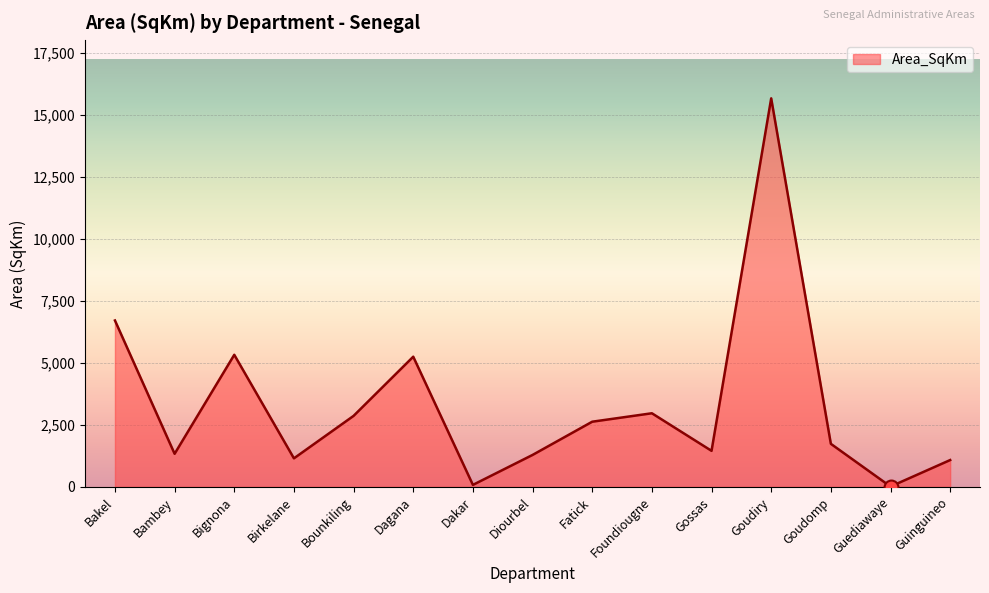

What is the sum of the values at Guediawaye and Foundiougne?

2981.7